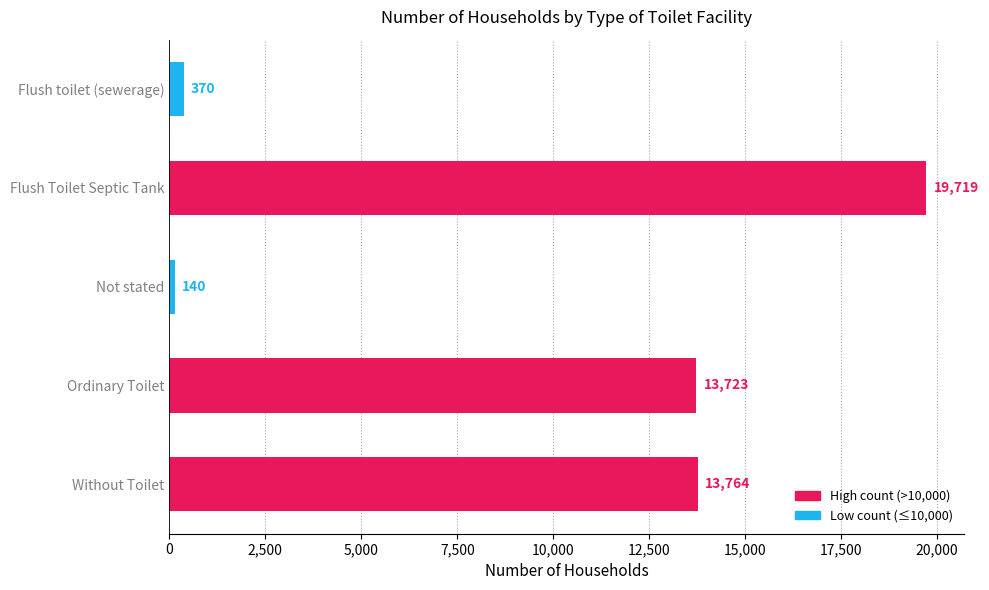

How many data points does each series have?

5